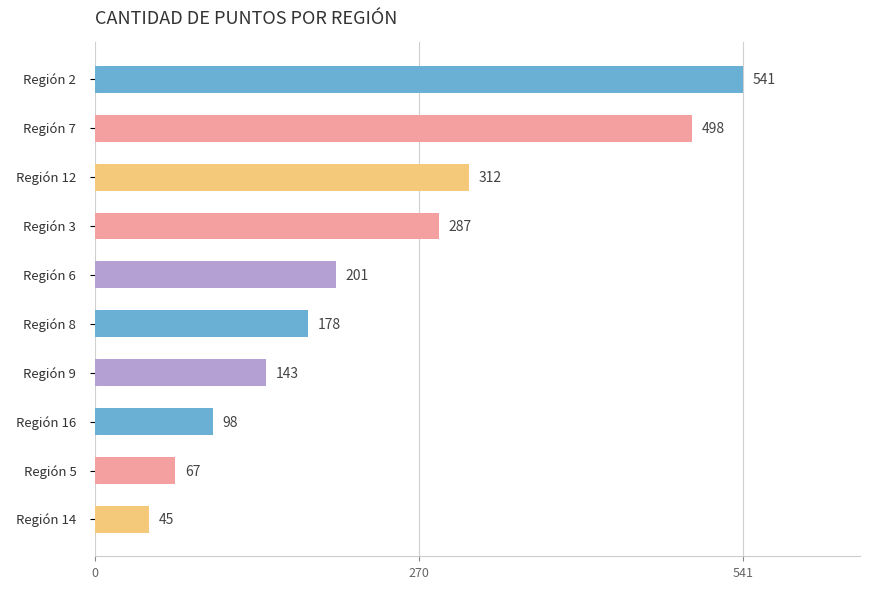

What is the maximum value shown in the chart?

541